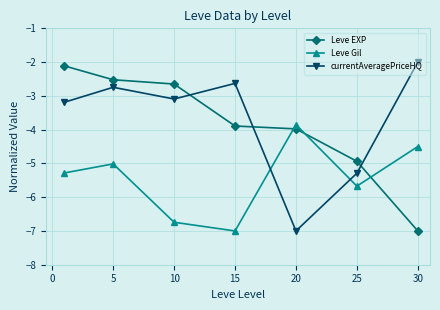

What is the sum of all Leve Gil values?

-38.1